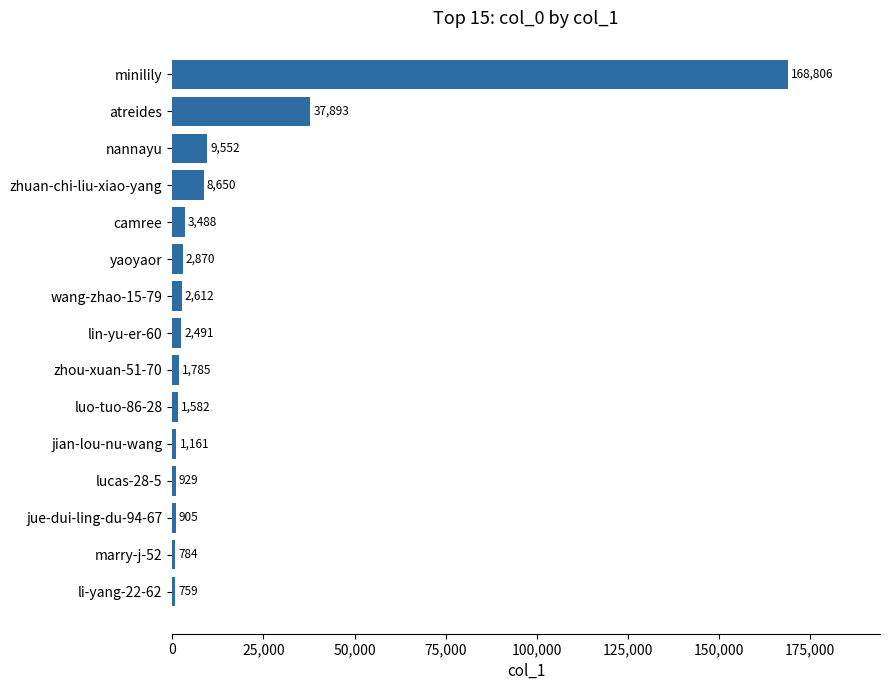

What position from the bottom is luo-tuo-86-28?

6